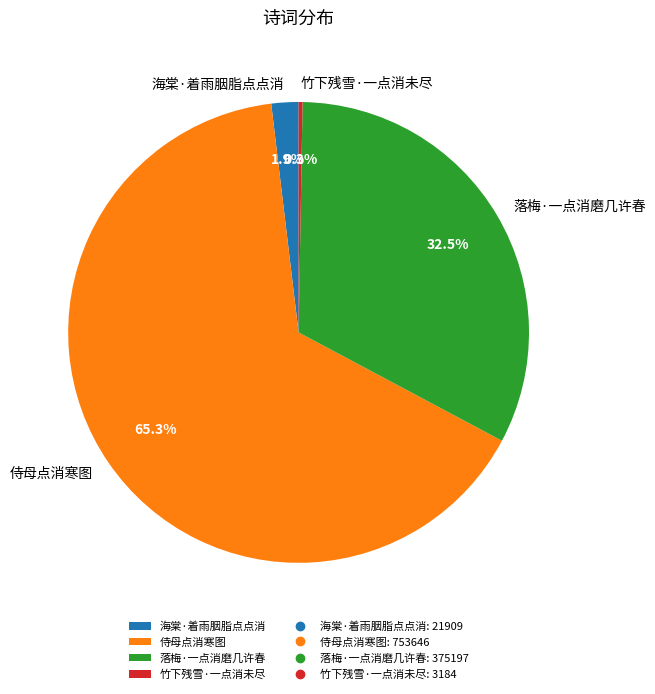

Does 落梅·一点消磨几许春 represent more than half of the total?

No